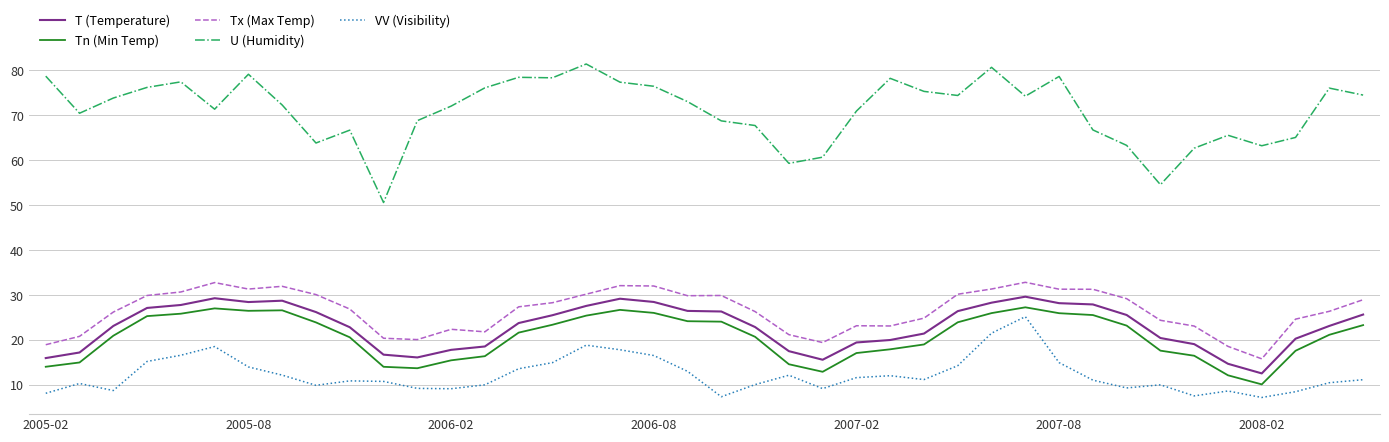

What is the difference between the maximum and minimum values in the T (Temperature) series?

17.1